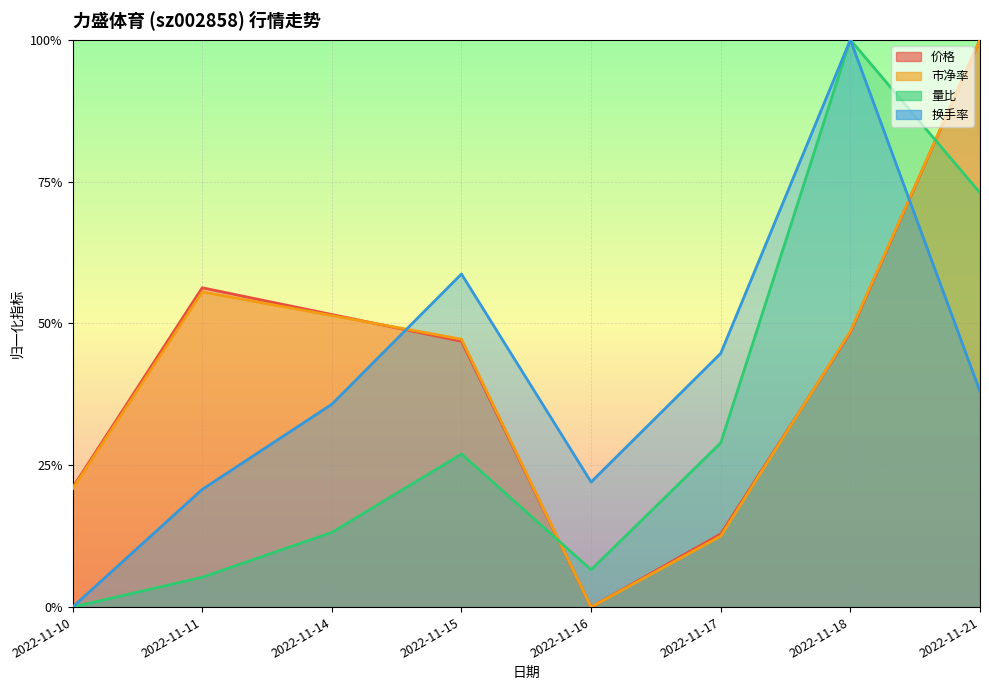

What is the average value of the 量比 series?

0.3